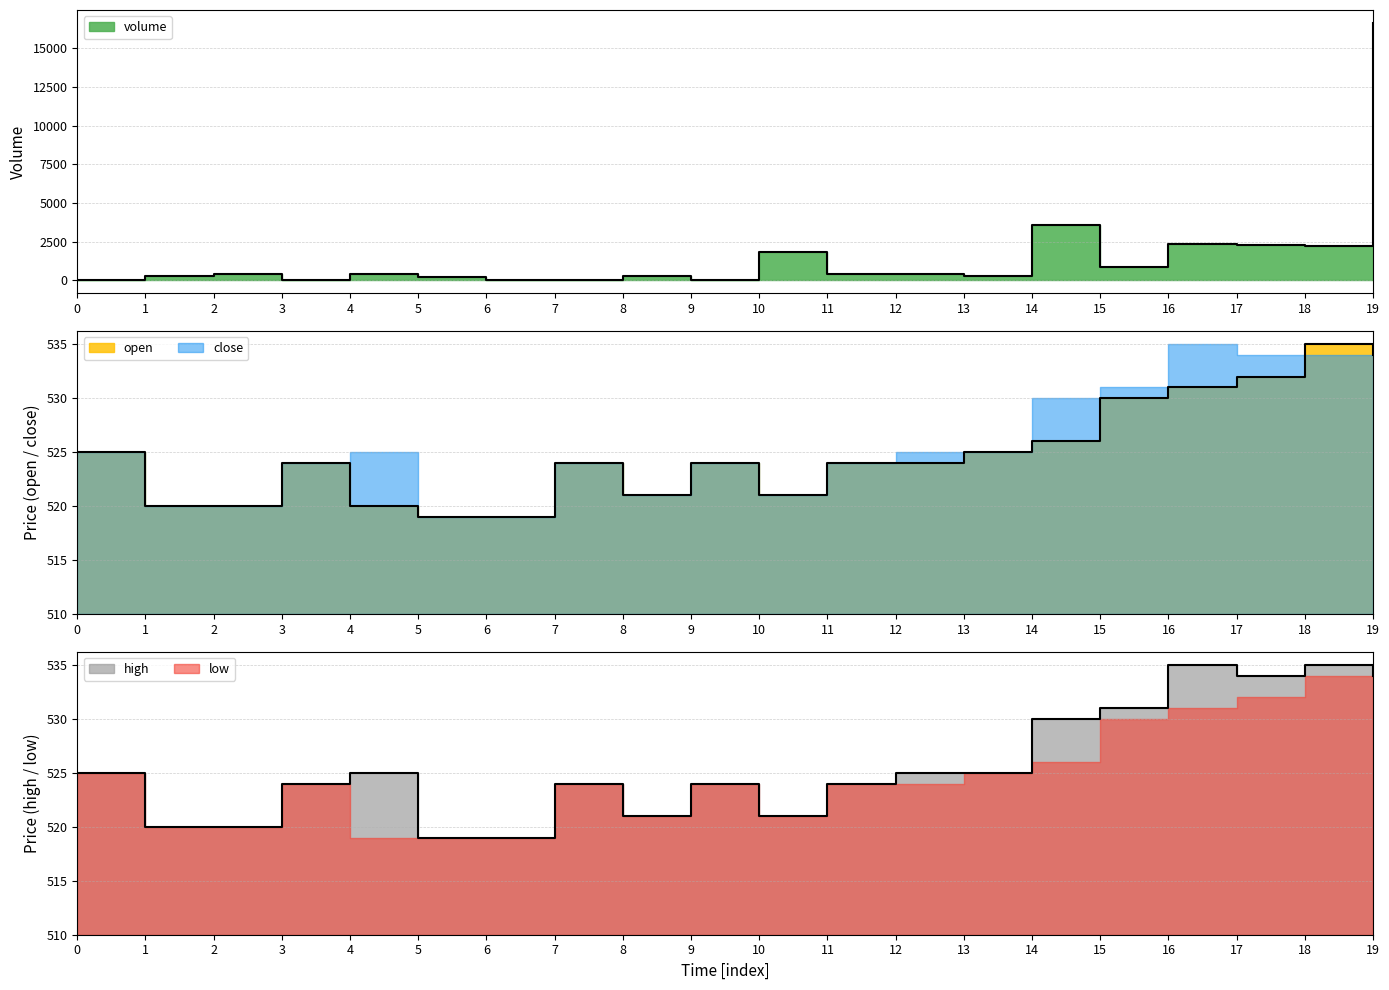

The value of close at 2 is 115.9. True or false?

False